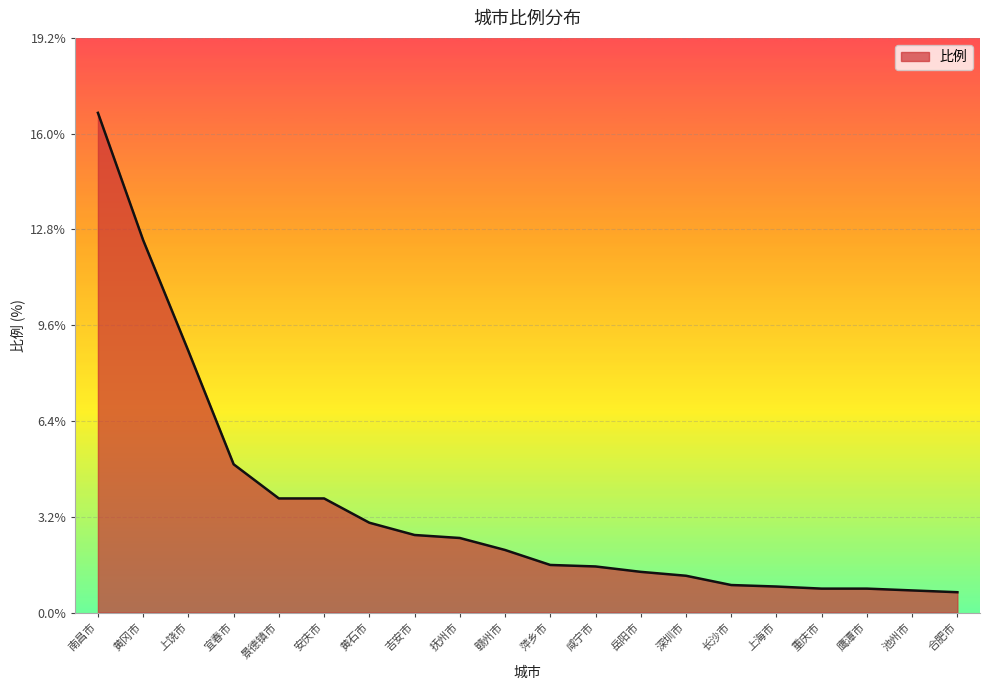

What is the greatest value displayed?

16.7